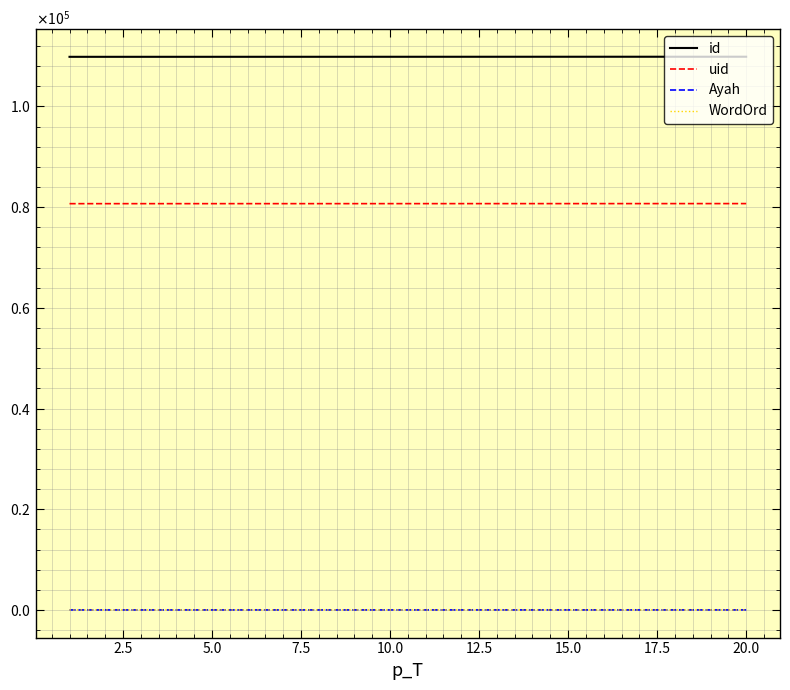

True or false: Ayah and uid intersect in this chart.

False